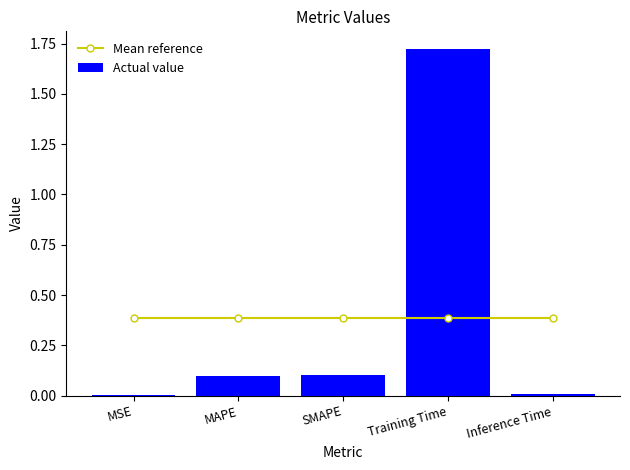

At which label is Mean reference closest to 0?

MSE